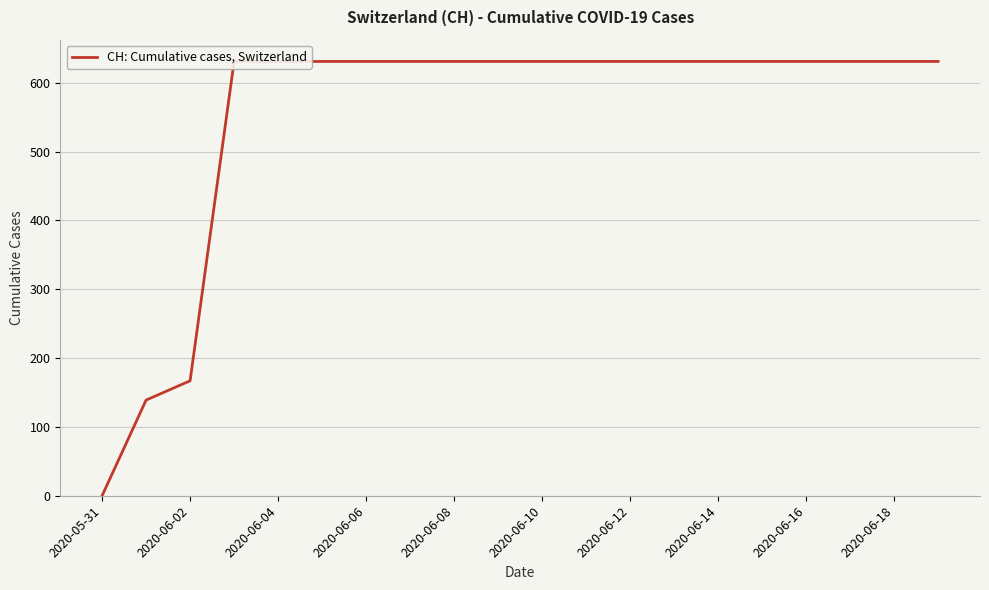

Which label corresponds to the largest value in the chart?

2020-06-06